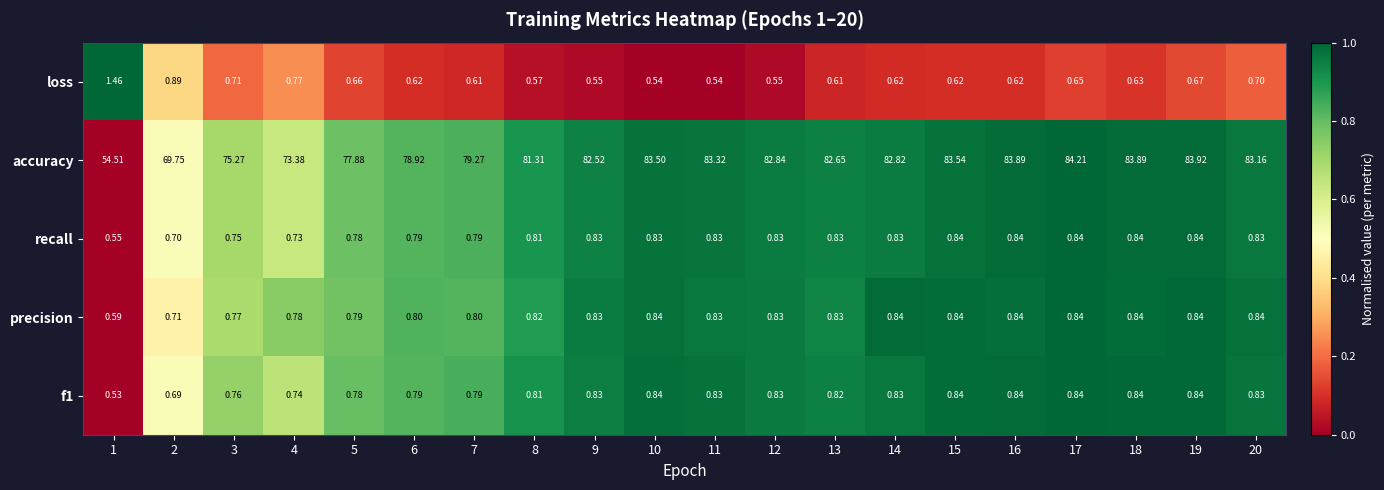

Is the value of accuracy at 17 greater than the value of loss at 5?

Yes